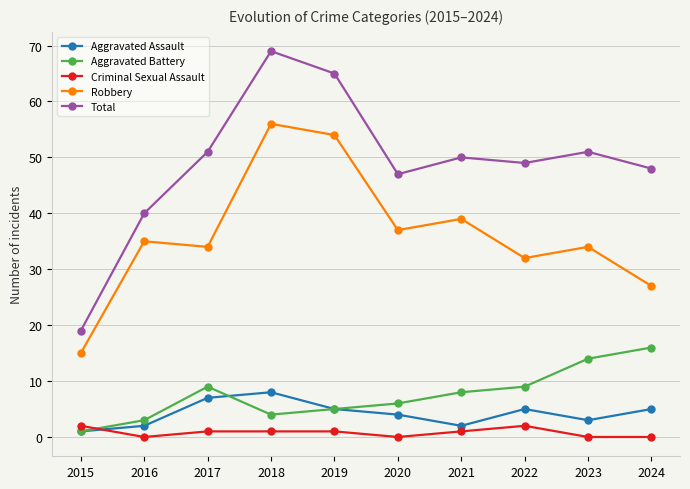

What is the total value across all series at 2015?

38